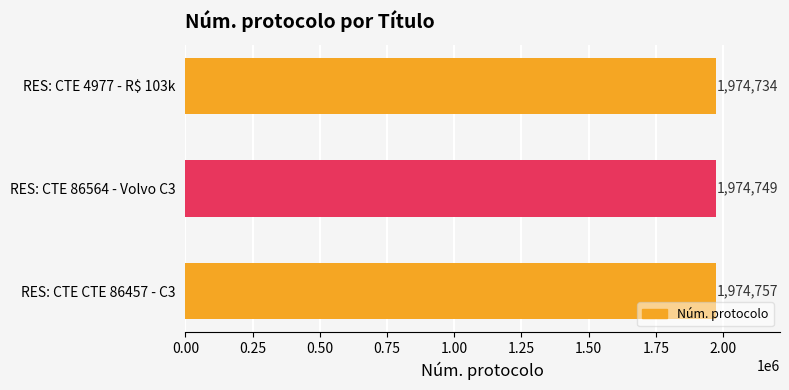

How many values are below 1974749?

1